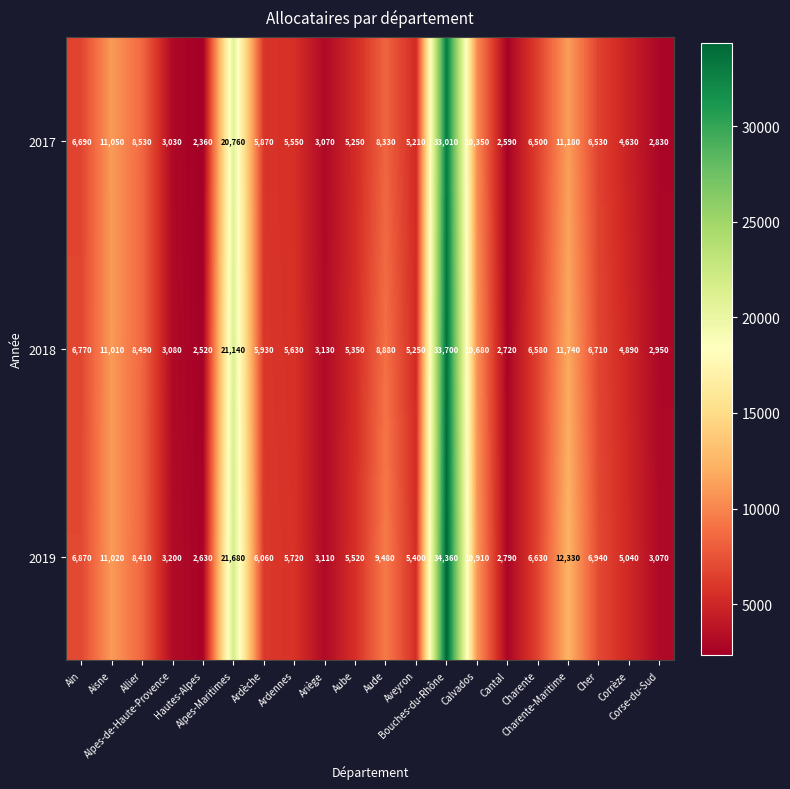

Which series has the largest range (max minus min)?

2019